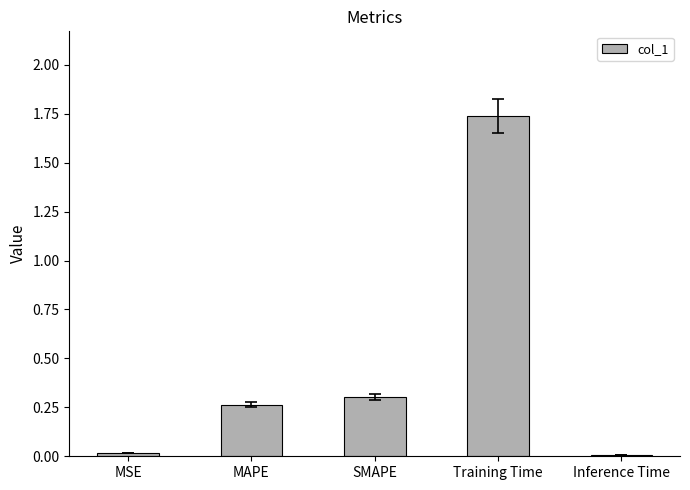

What is the label of the 5th bar from the right?

MSE